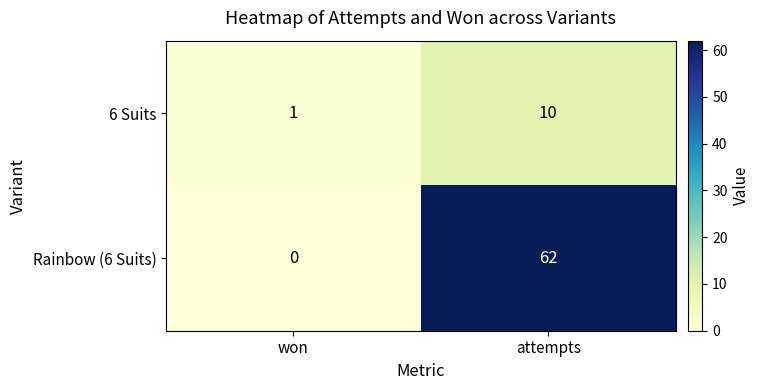

What is the total value across all series at won?

1